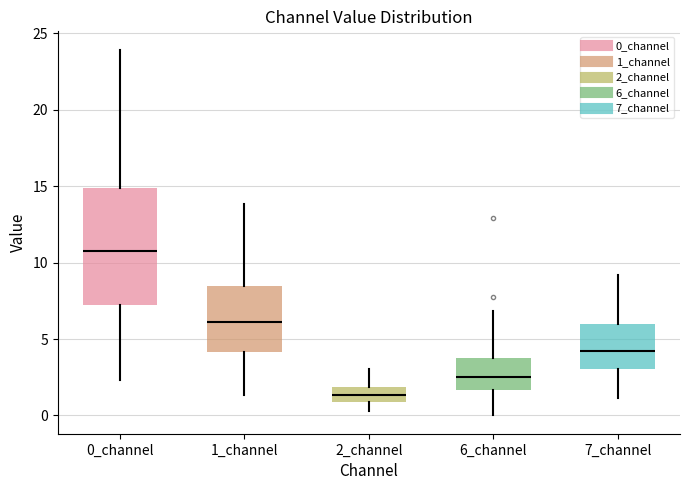

Which box has the highest median line?

0_channel